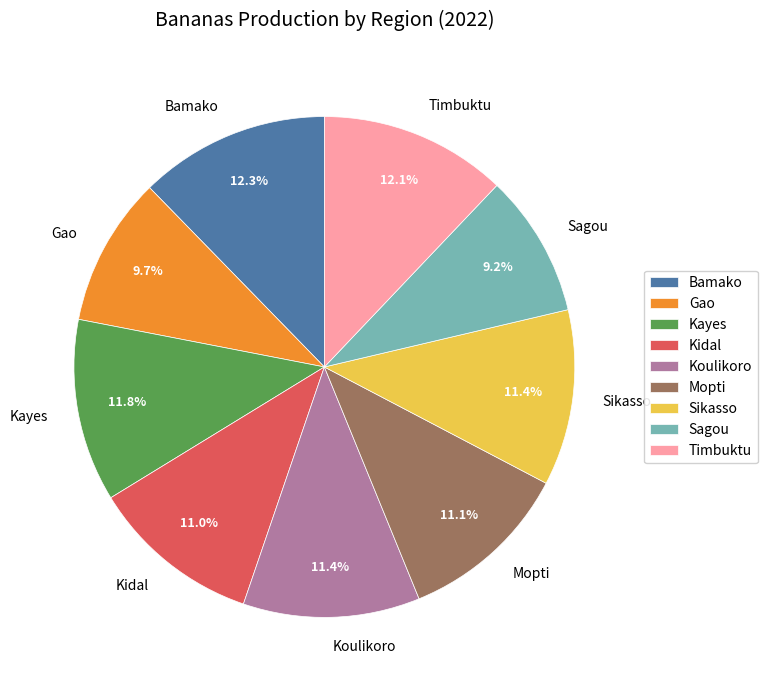

Is there a majority slice in this chart?

No